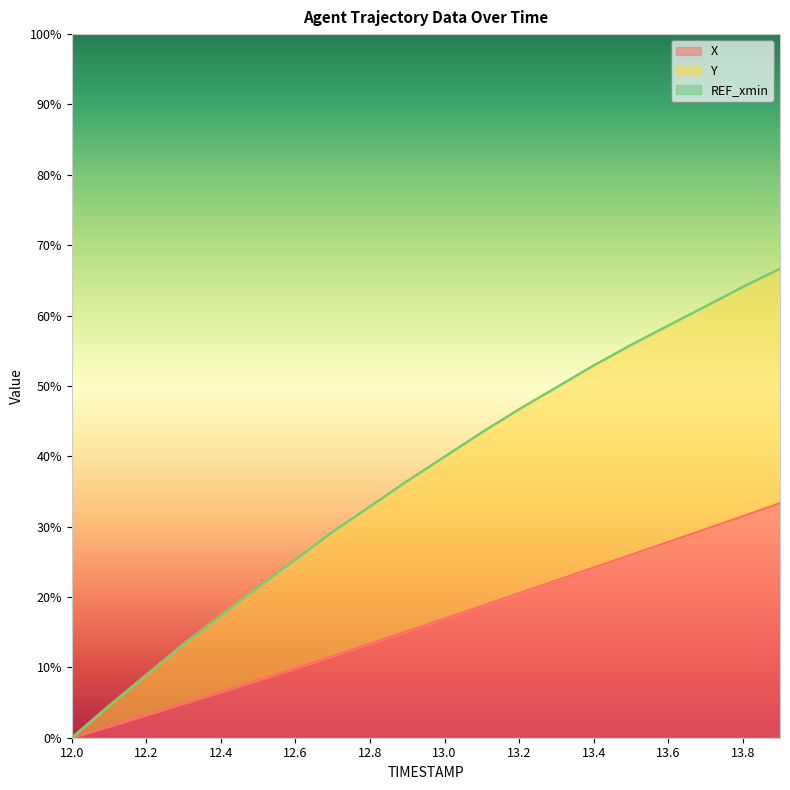

Which series has the largest total across all categories?

Y